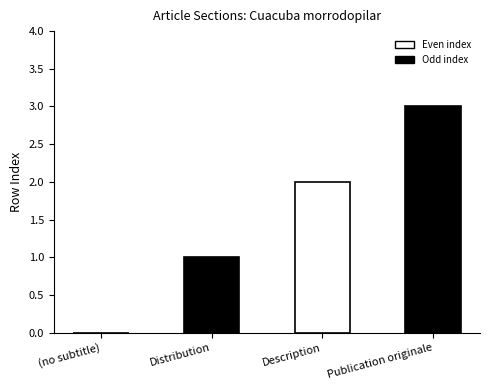

Count the number of categories in the chart.

4